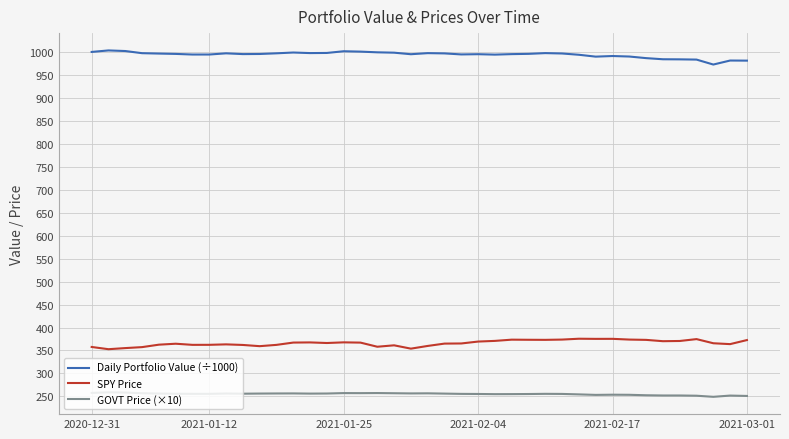

List the series in order of their overall mean, highest first.

Daily Portfolio Value (÷1000), SPY Price, GOVT Price (×10)